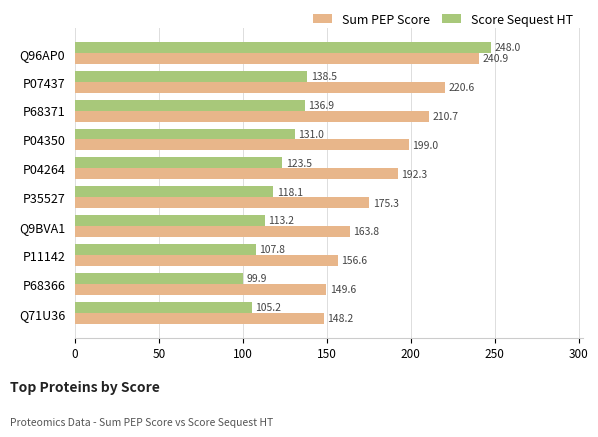

What is the lowest value of the Score Sequest HT series?

99.9